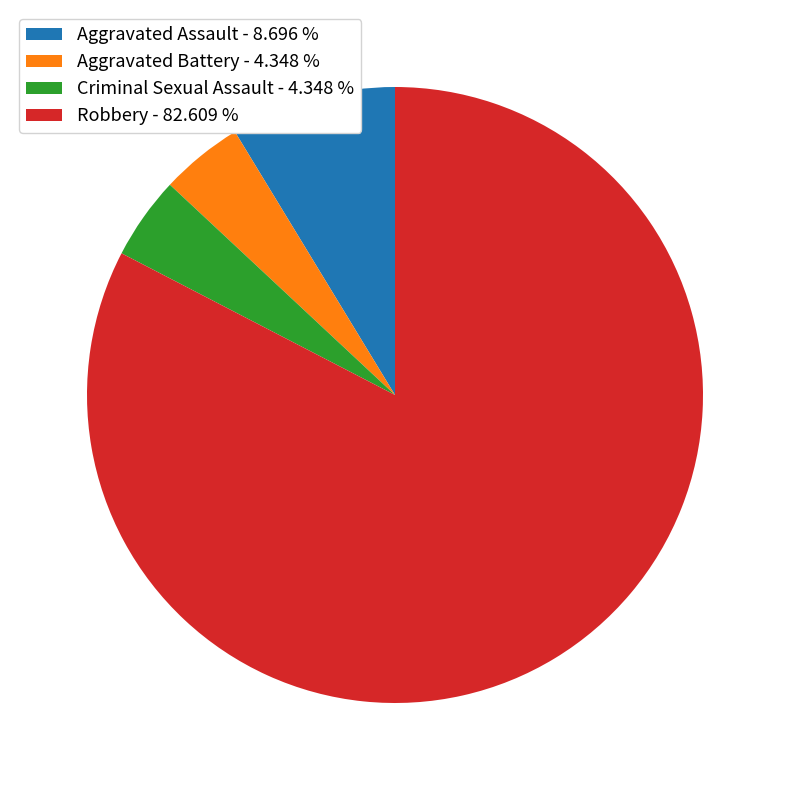

Do Criminal Sexual Assault - 4.348 % and Aggravated Battery - 4.348 % together represent more than half of the pie?

No